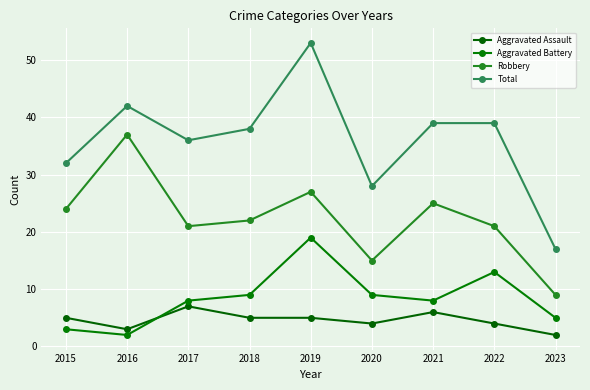

Does the chart have visible grid lines?

Yes